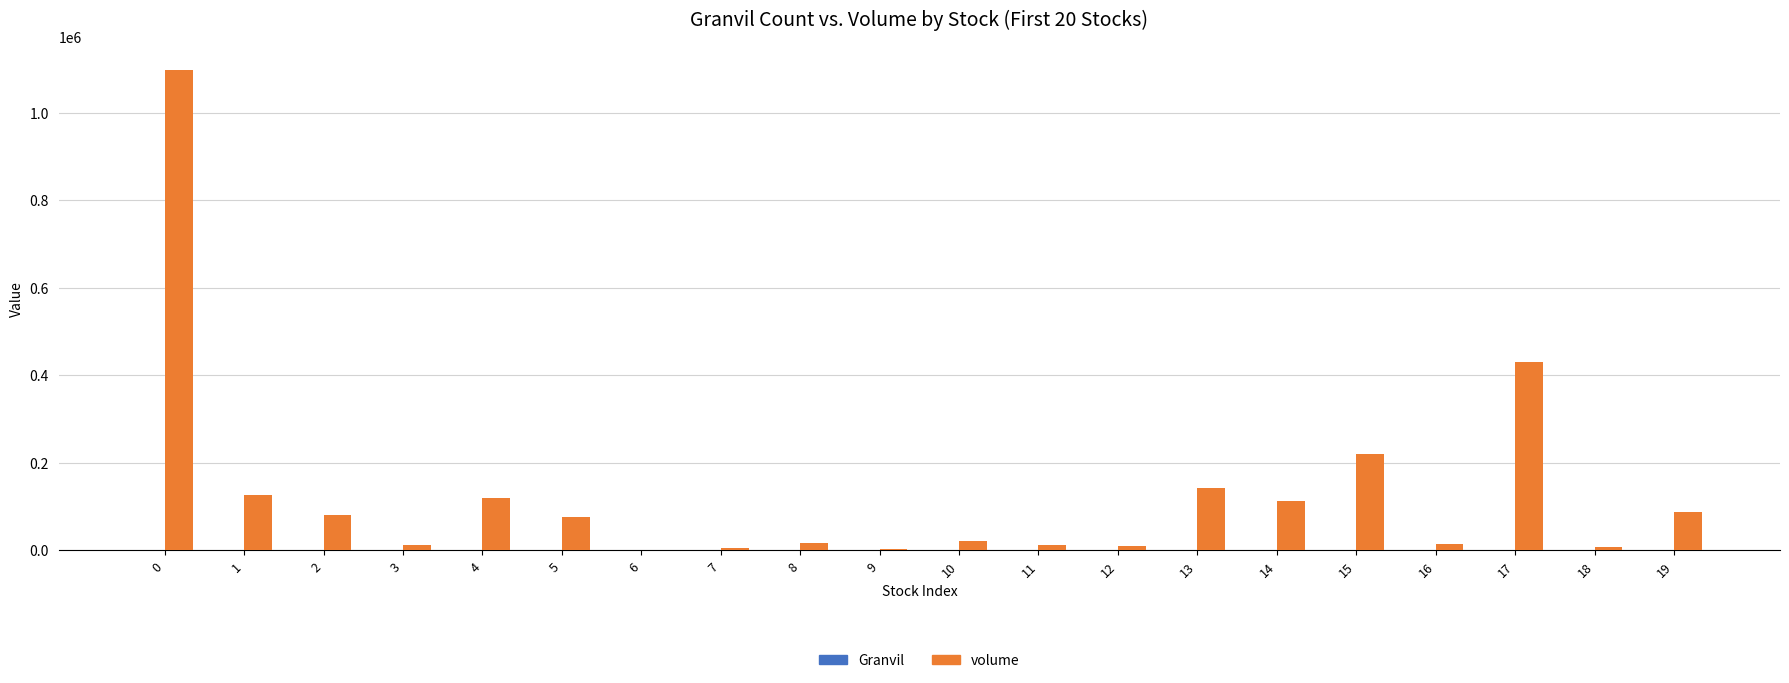

What is the sum of all volume values?

2591800